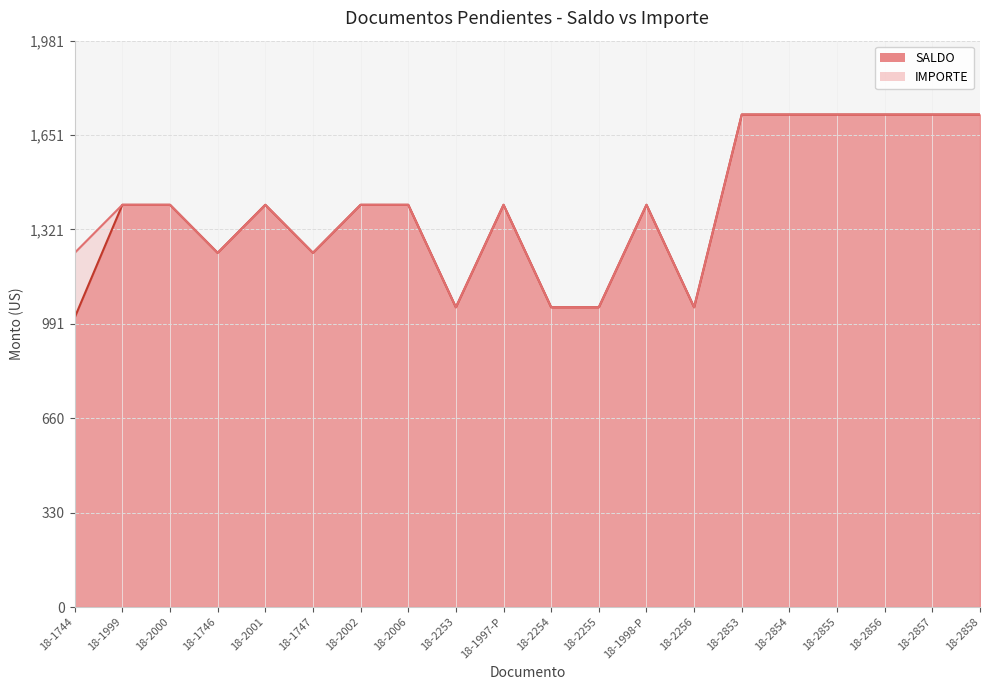

At which category does SALDO reach its first local valley?

18-1746